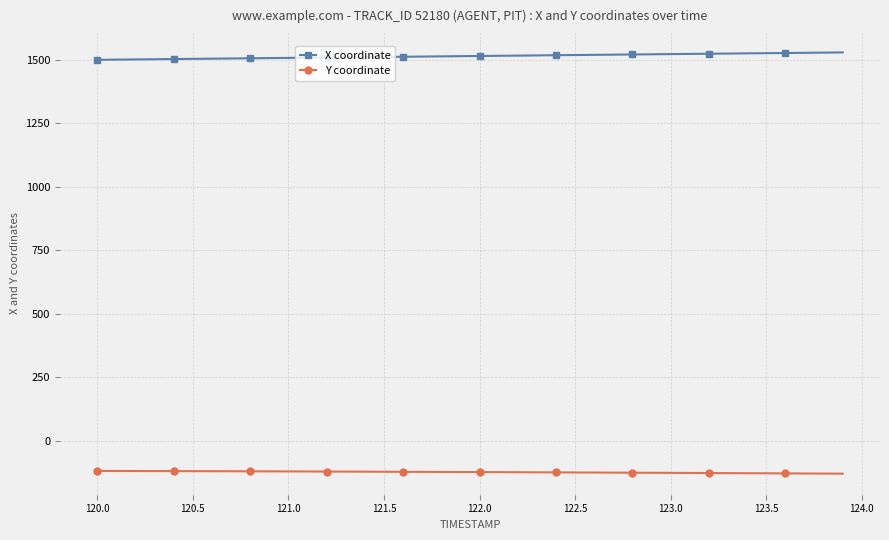

What is the smallest value displayed?

-130.1